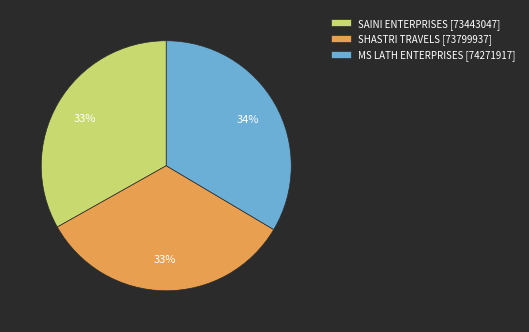

Does SHASTRI TRAVELS account for over 50% of the chart?

No